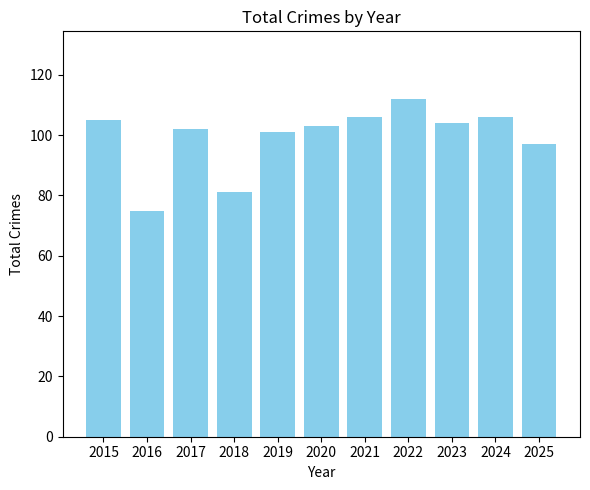

Which label corresponds to the largest value in the chart?

2022